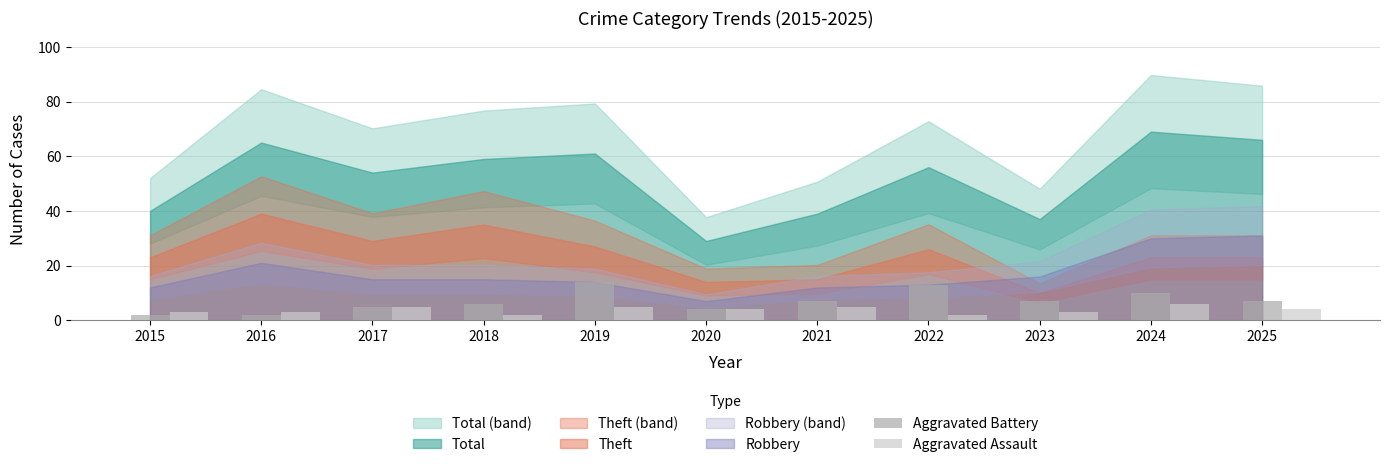

List the series in order of their peak value, lowest first.

Aggravated Assault, Aggravated Battery